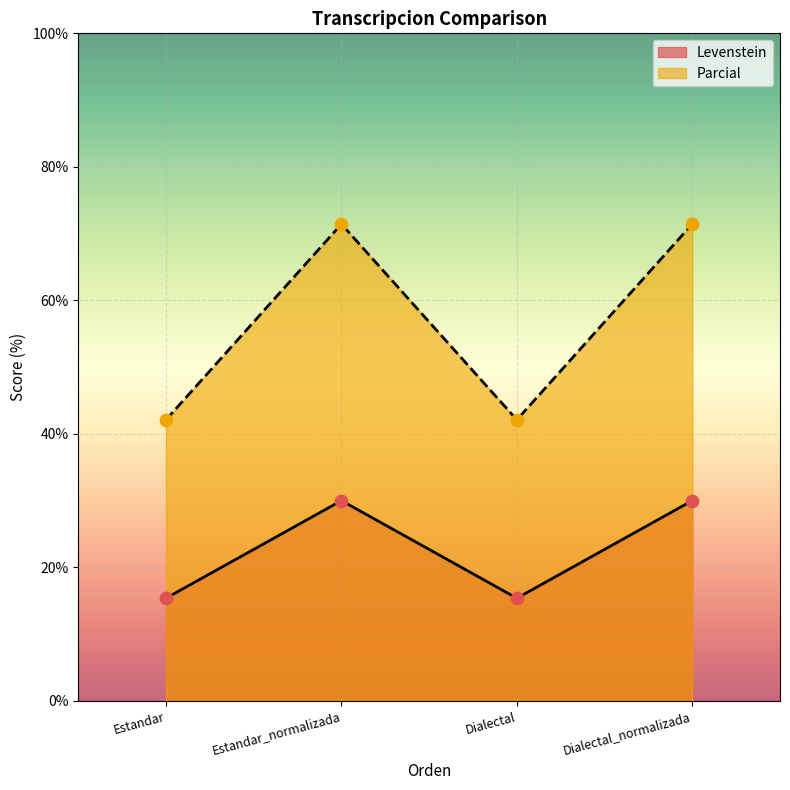

Which series has the largest Y range (max minus min)?

Parcial